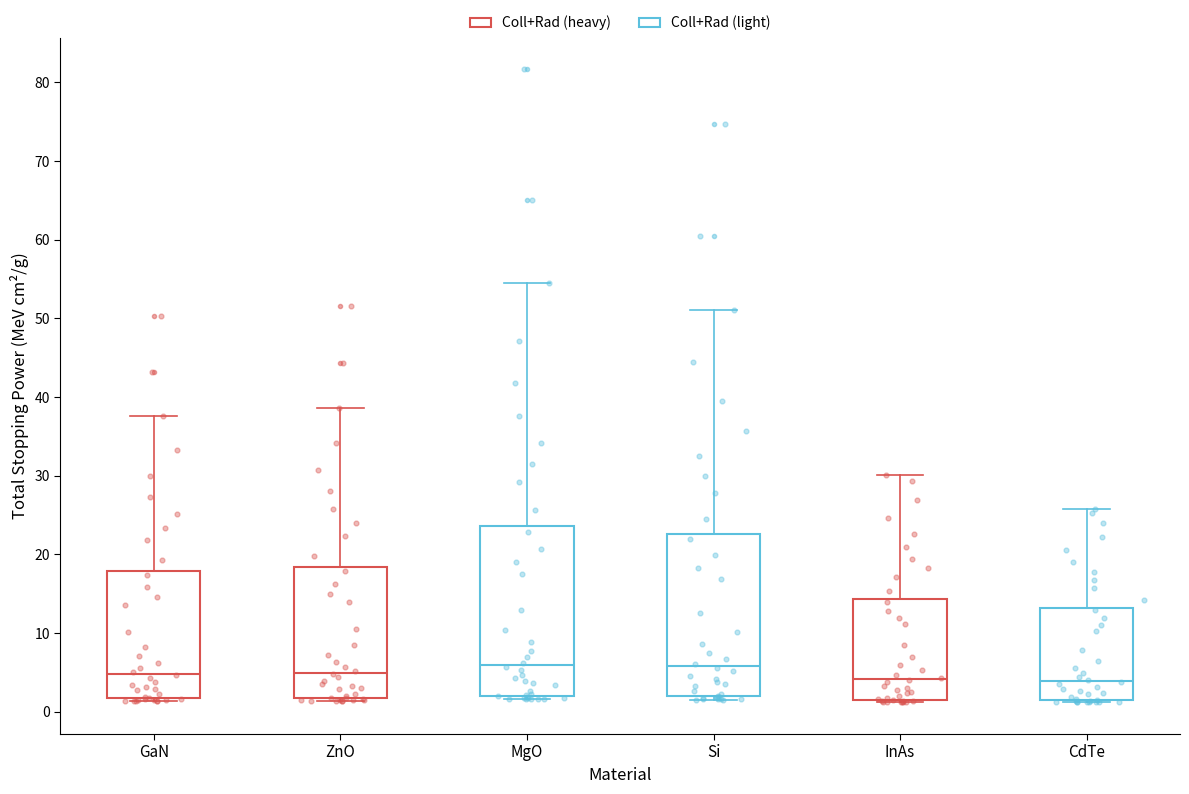

Where does the median line of the box for Si sit on the y-axis? The values are not printed on the chart, so give them approximately, as read against the axis.

6